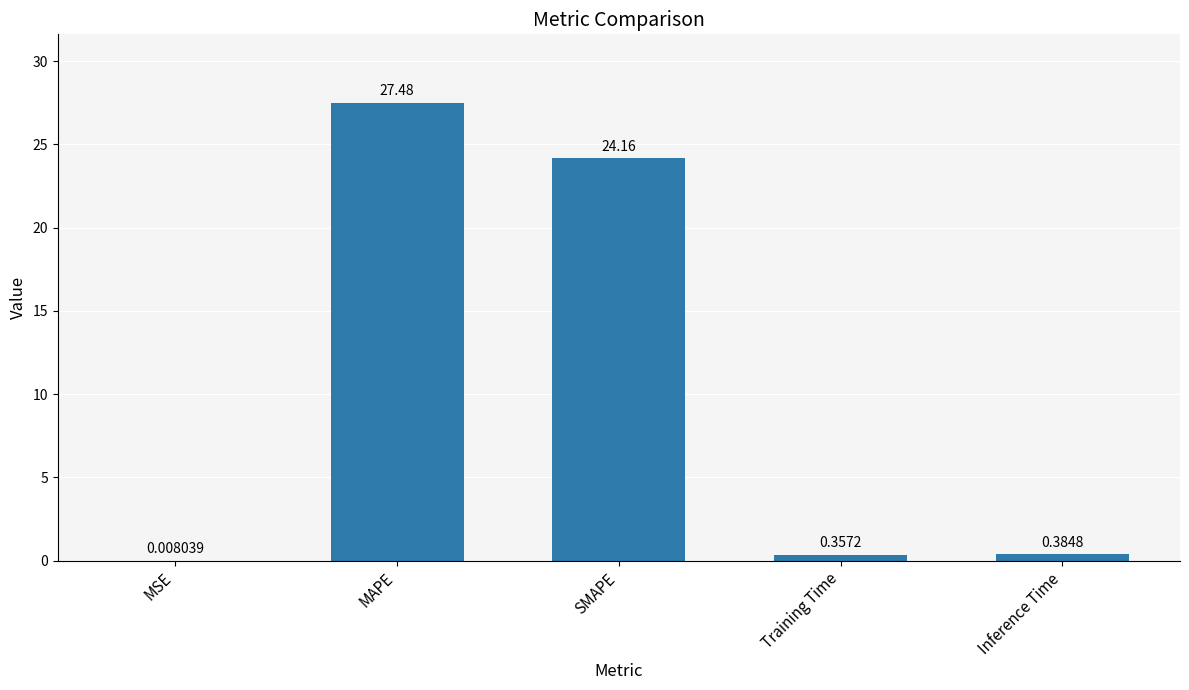

What is the greatest value displayed?

27.5